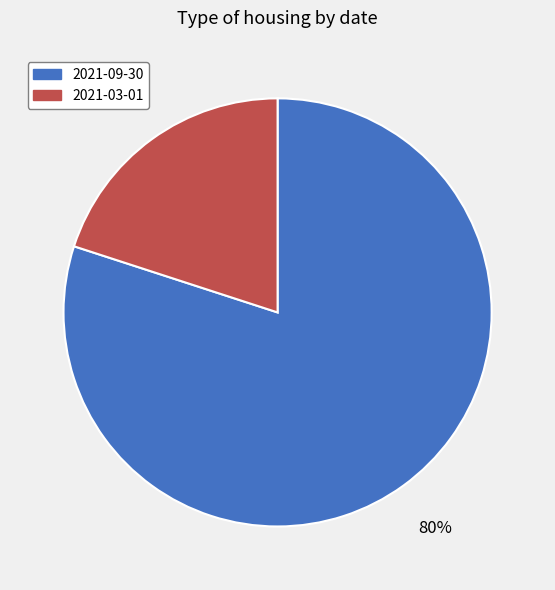

True or false: 2021-09-30 accounts for 80% of the total.

True